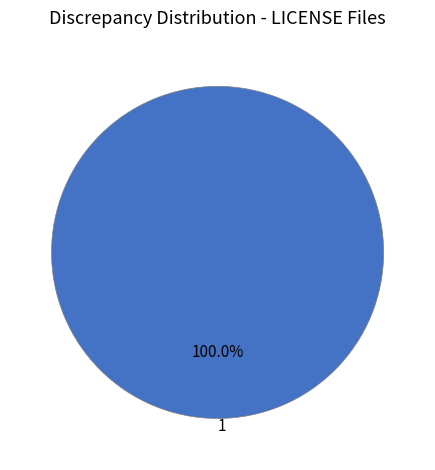

Is there a majority slice in this chart?

Yes